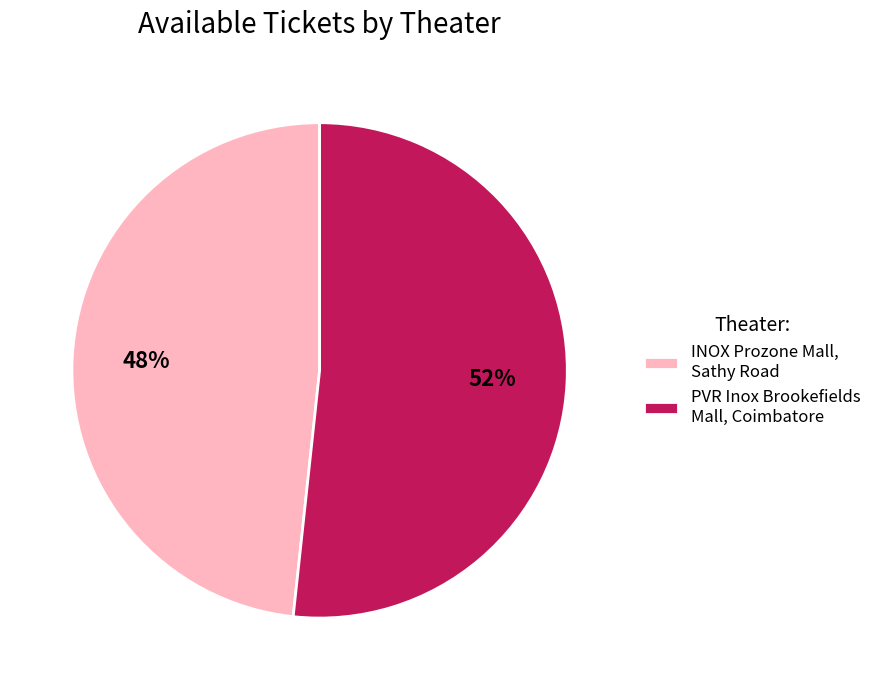

Is it true that PVR Inox Brookefields Mall, Coimbatore is 59% of the pie?

False